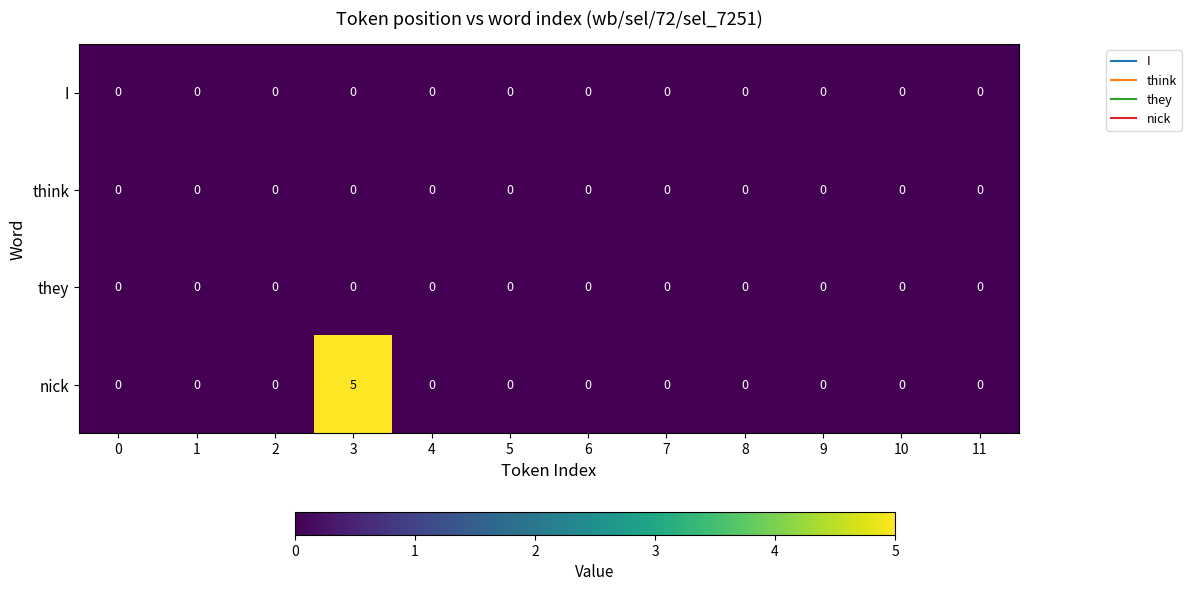

Which series has the largest total across all categories?

nick